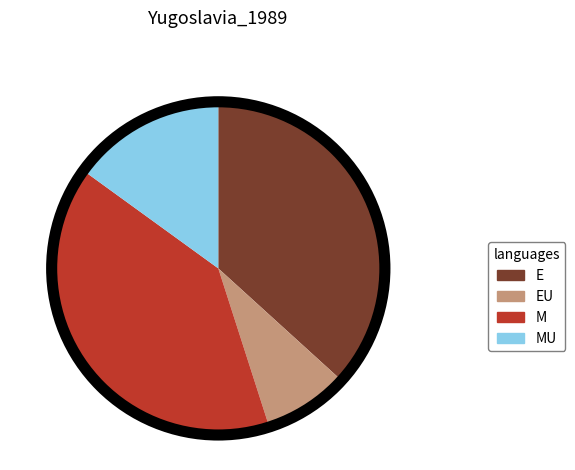

Which has a higher value, M or MU?

M